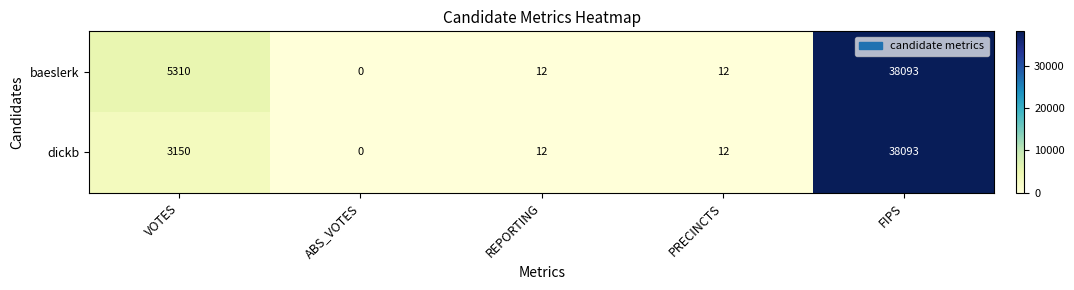

At which category is the sum across all series the highest?

FIPS